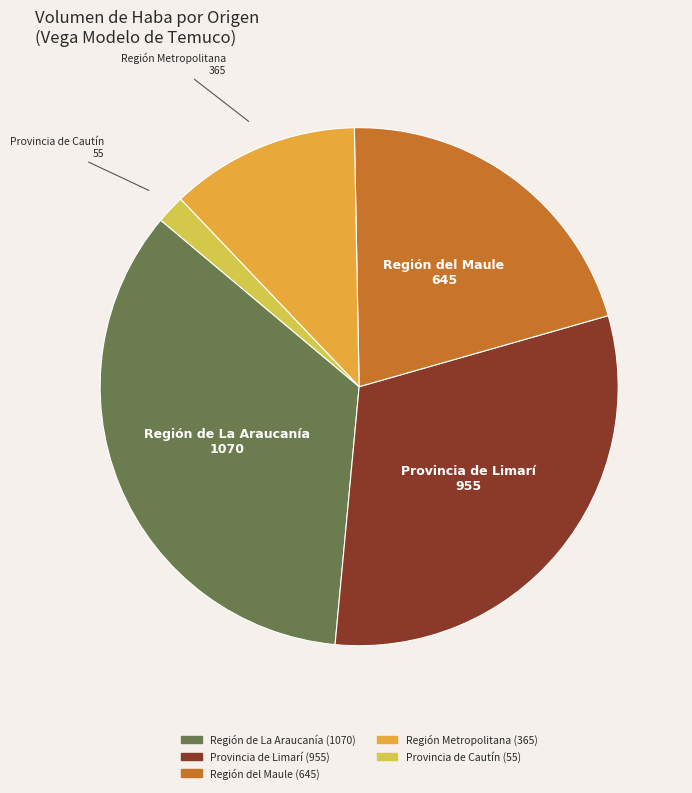

Is there a majority slice in this chart?

No